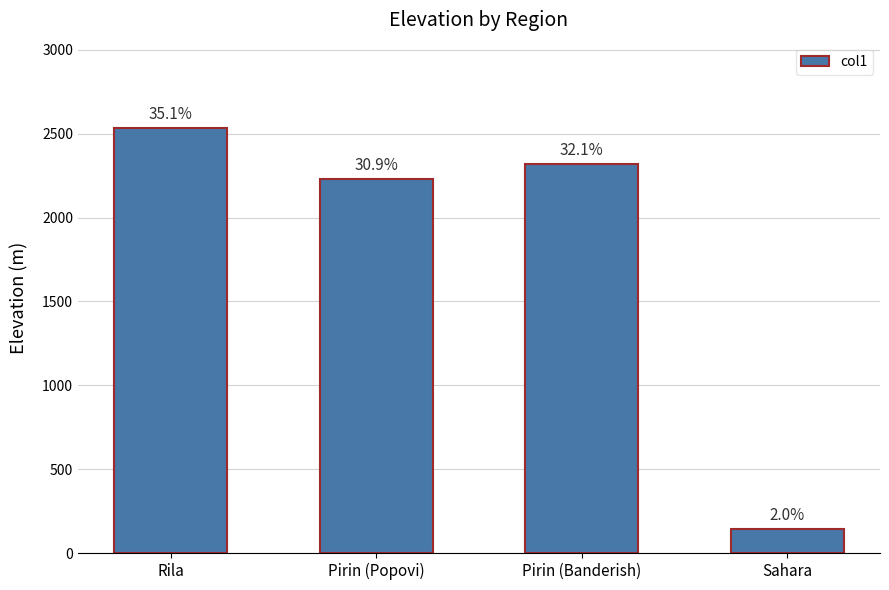

What is the value of the 4th bar from the left?

144